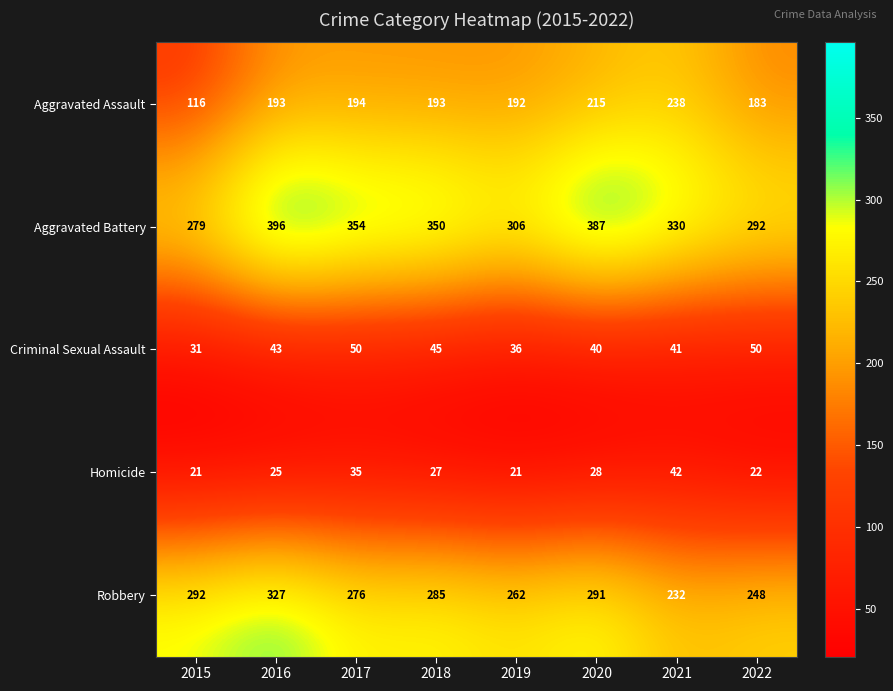

What is the difference between the second highest and second lowest values in the Criminal Sexual Assault series?

14